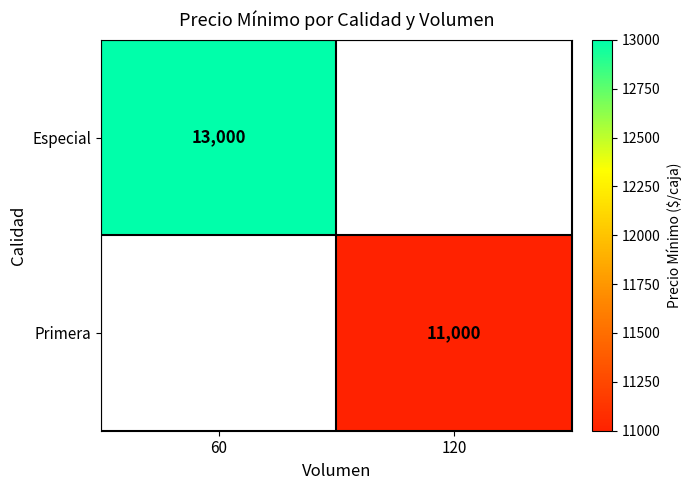

Is it true that Primera equals 11000 at 120?

True